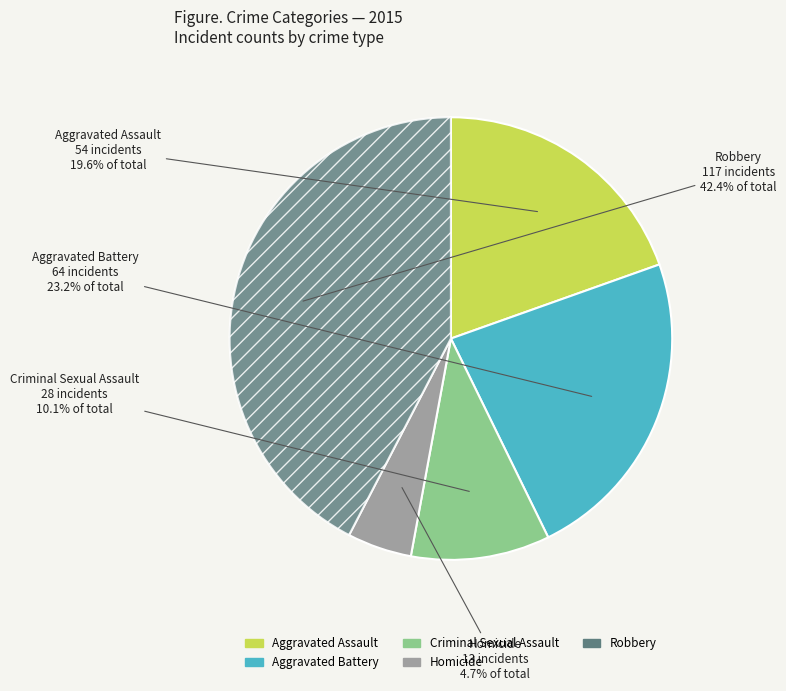

The Robbery slice represents 54% of the pie. True or false?

False